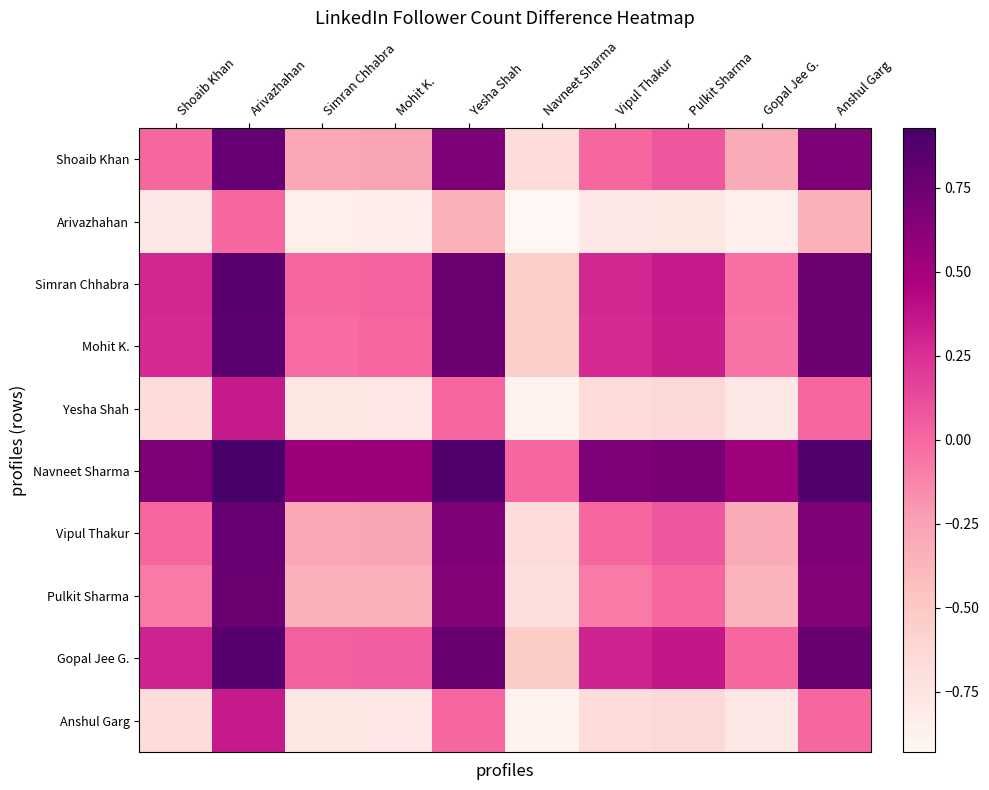

At how many categories does at least one series exceed 0?

9